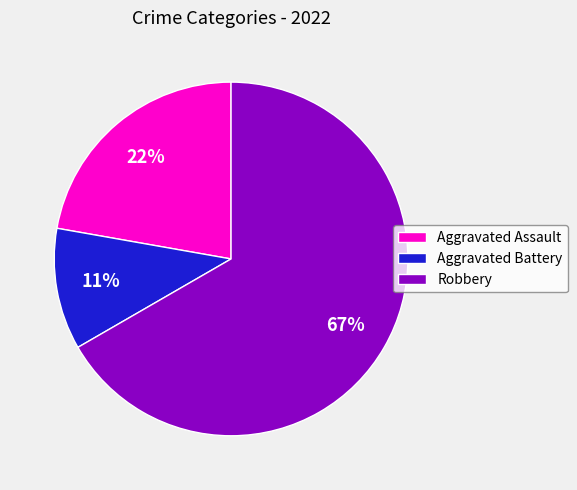

What is the largest slice in the pie chart?

Robbery